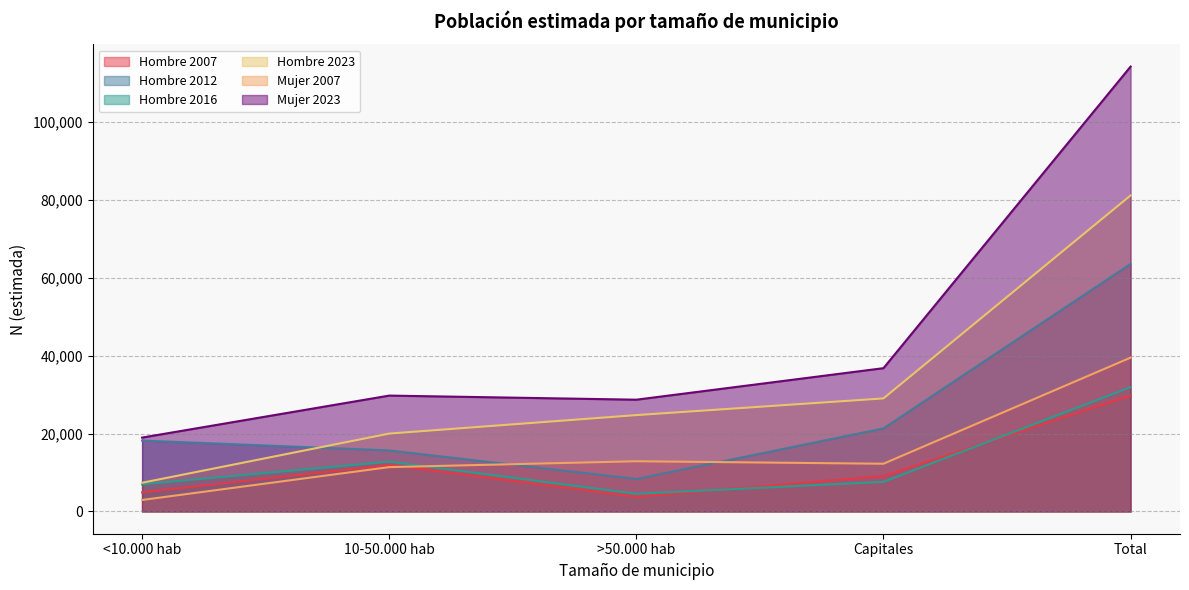

What is the total value across all series at 10-50.000 hab?

101499